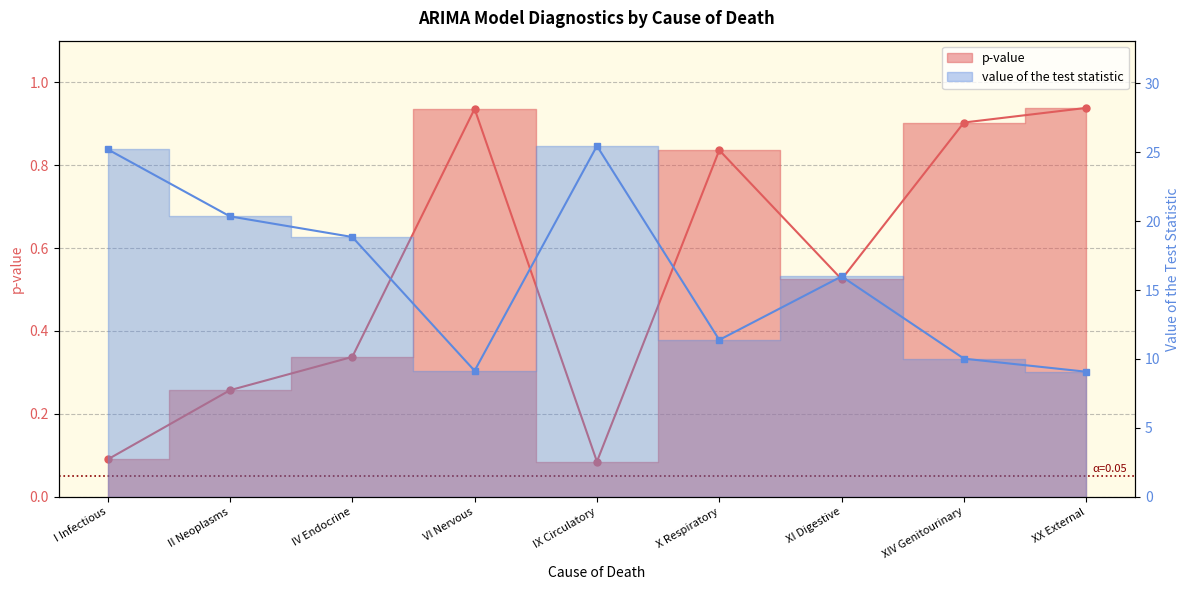

What is the label of the 4th point from the right?

X Respiratory